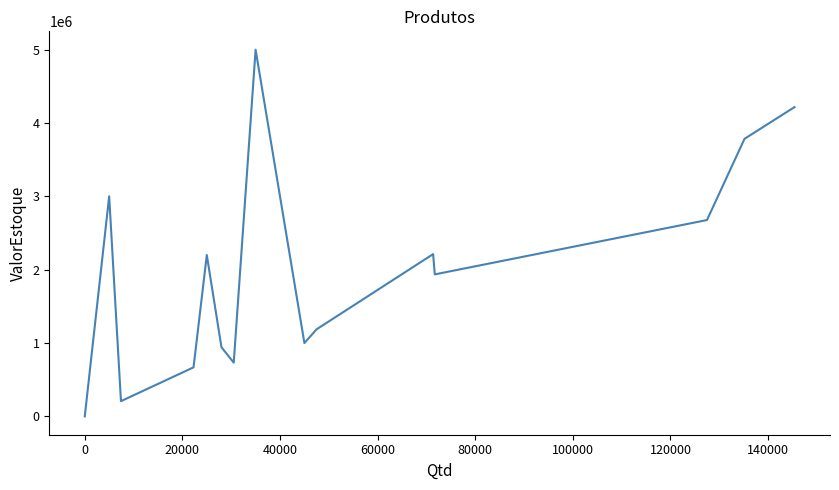

How many positive values are there?

14